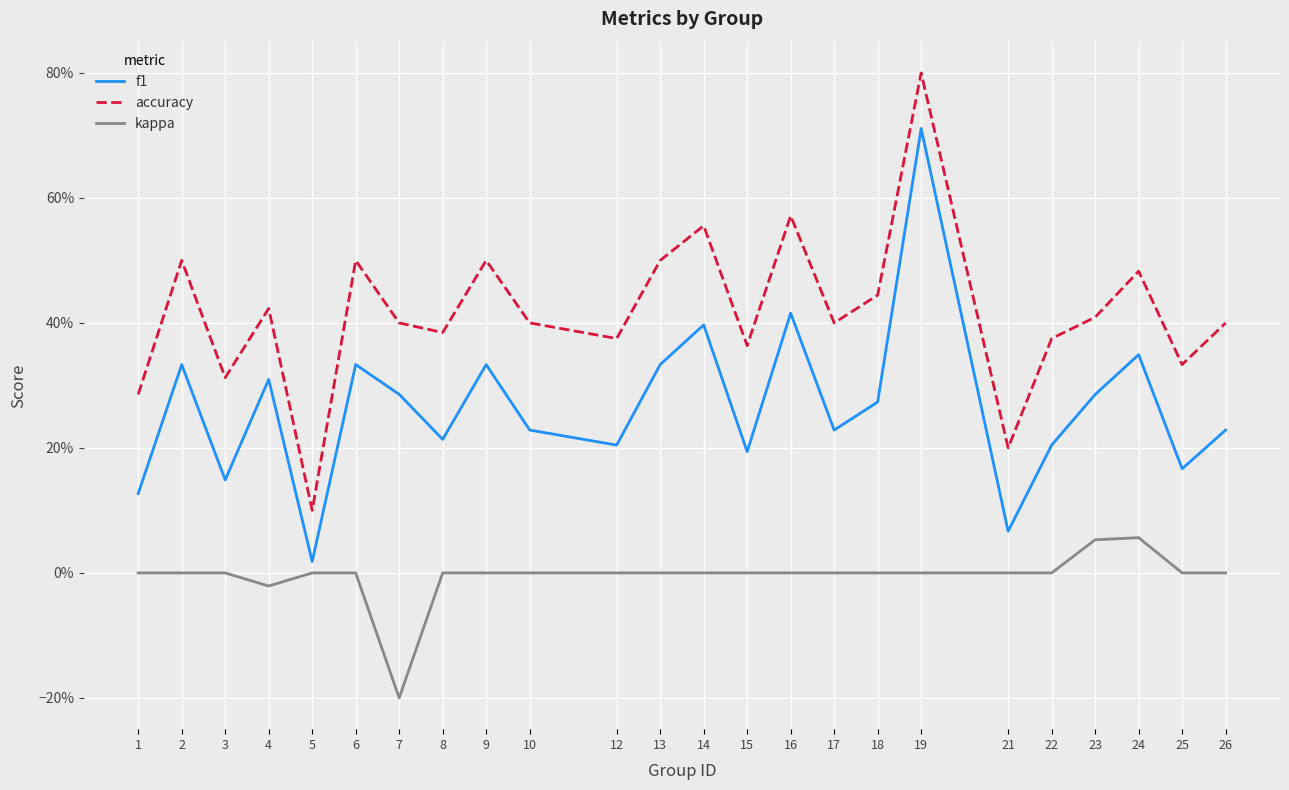

At how many categories does at least one series exceed 0?

24